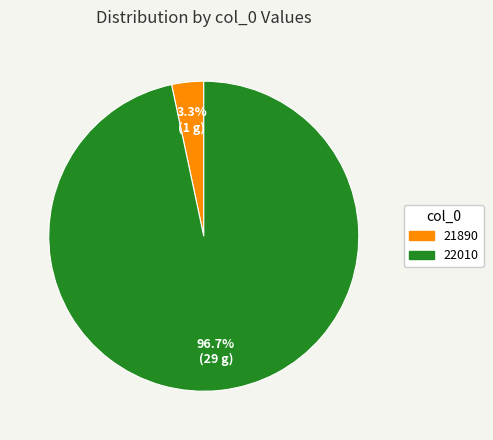

Combined, what portion of the pie is 22010 and 21890?

100.0%